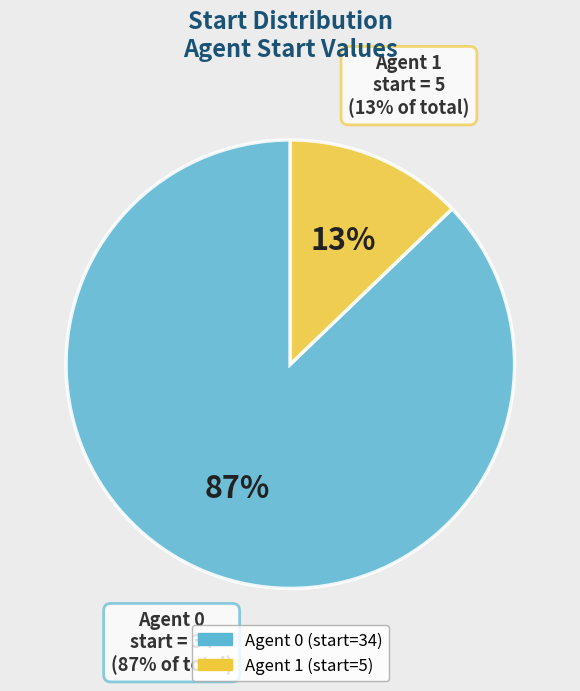

What is the smallest slice in the pie chart?

1